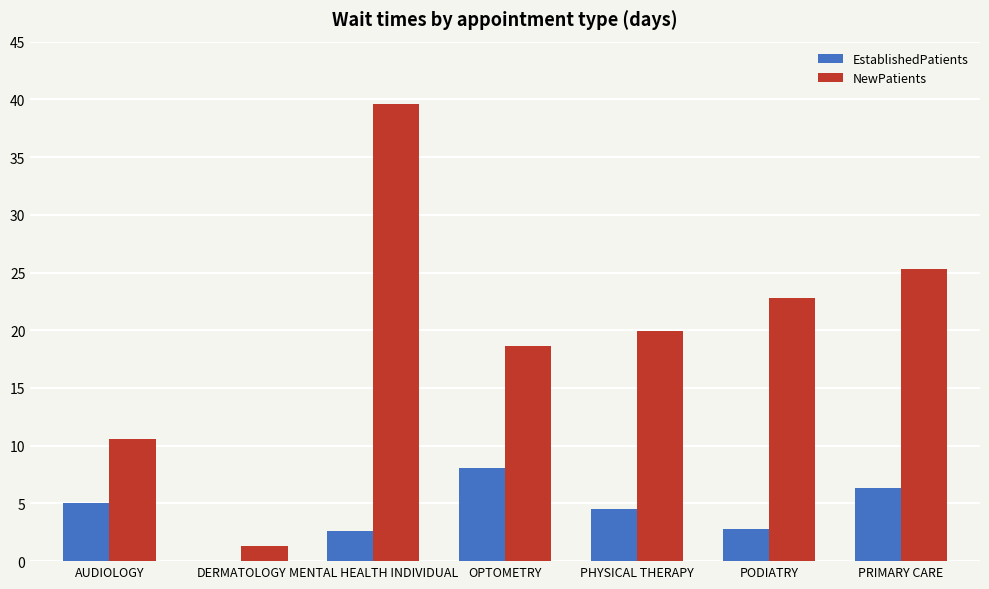

Reading left to right, extract all data points from this chart.

EstablishedPatients: AUDIOLOGY=5.0	DERMATOLOGY=0.0	MENTAL HEALTH INDIVIDUAL=2.6	OPTOMETRY=8.1	PHYSICAL THERAPY=4.5	PODIATRY=2.8	PRIMARY CARE=6.3
NewPatients: AUDIOLOGY=10.6	DERMATOLOGY=1.3	MENTAL HEALTH INDIVIDUAL=39.6	OPTOMETRY=18.6	PHYSICAL THERAPY=19.9	PODIATRY=22.8	PRIMARY CARE=25.3